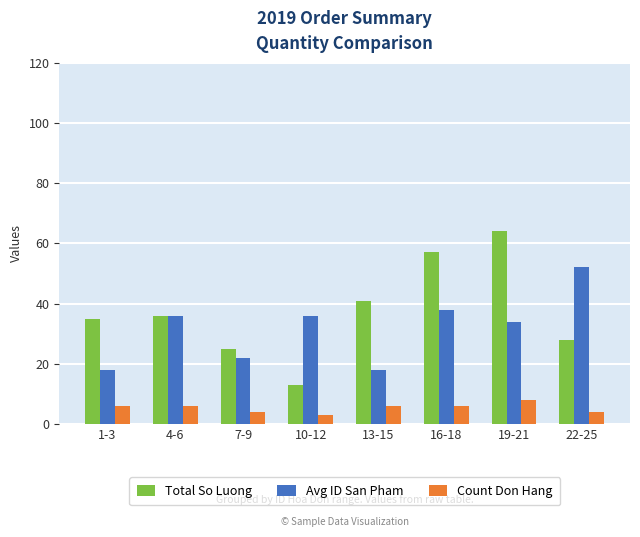

Rank the series by their average value, from lowest to highest.

Count Don Hang, Avg ID San Pham, Total So Luong